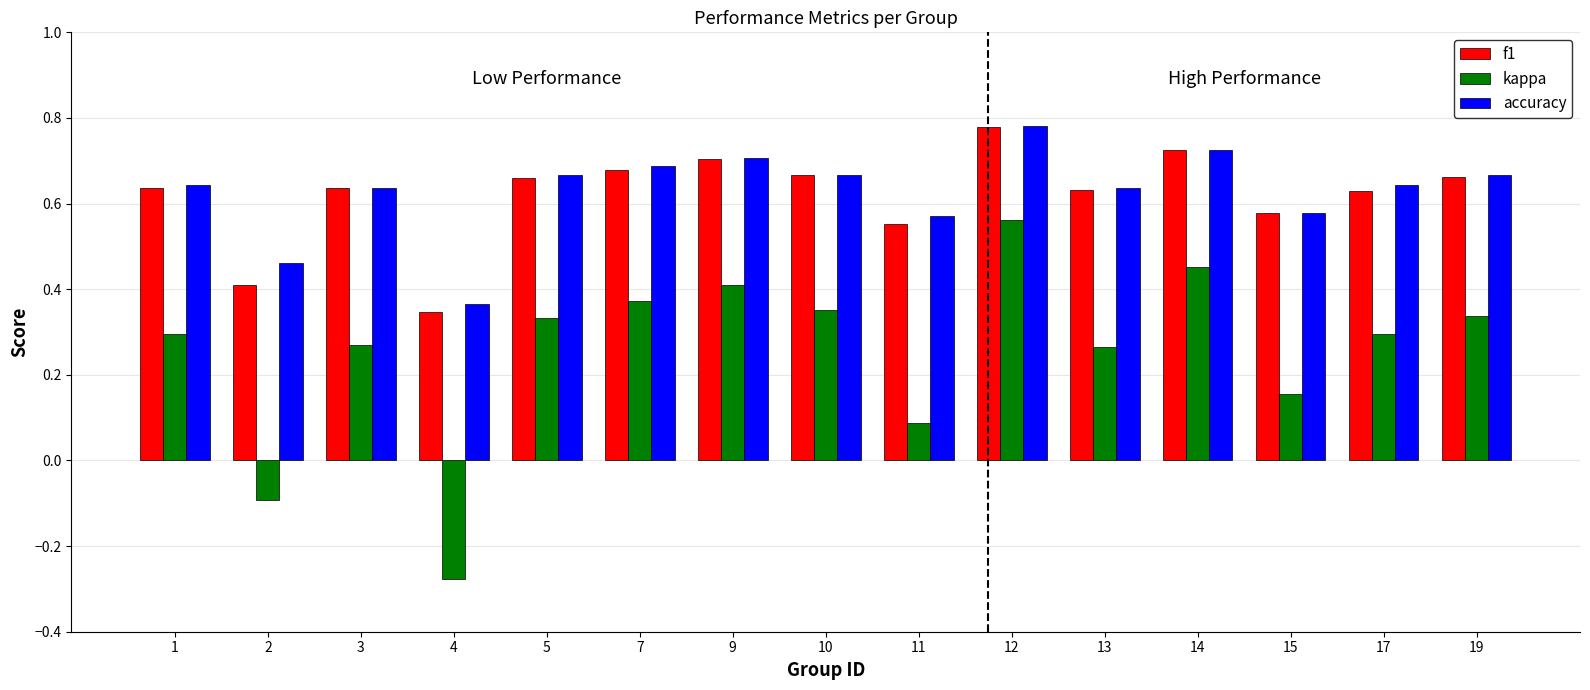

At which label does f1 reach its minimum?

4